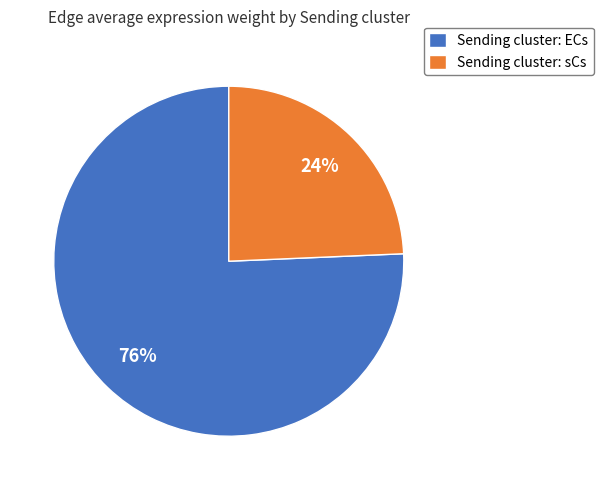

Which category has the smallest portion of the pie?

Sending cluster: sCs